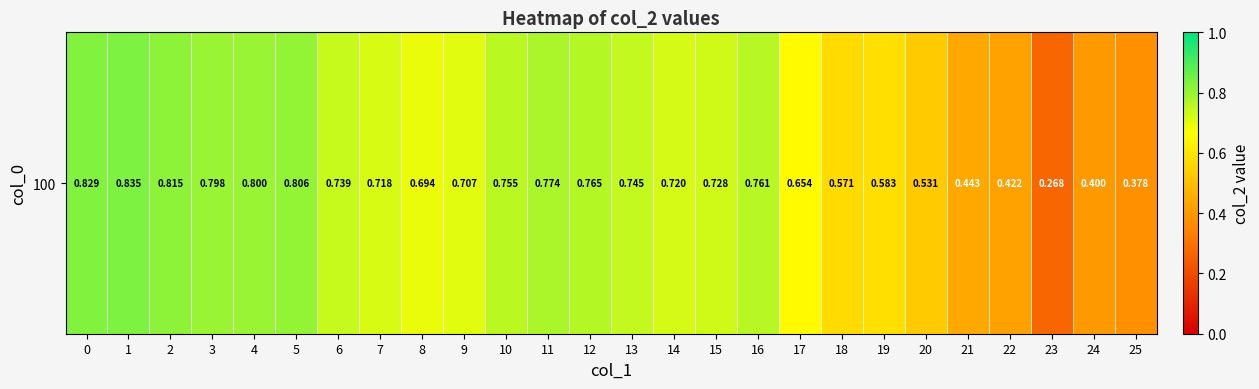

Count the values in the range 0 to 1.

26